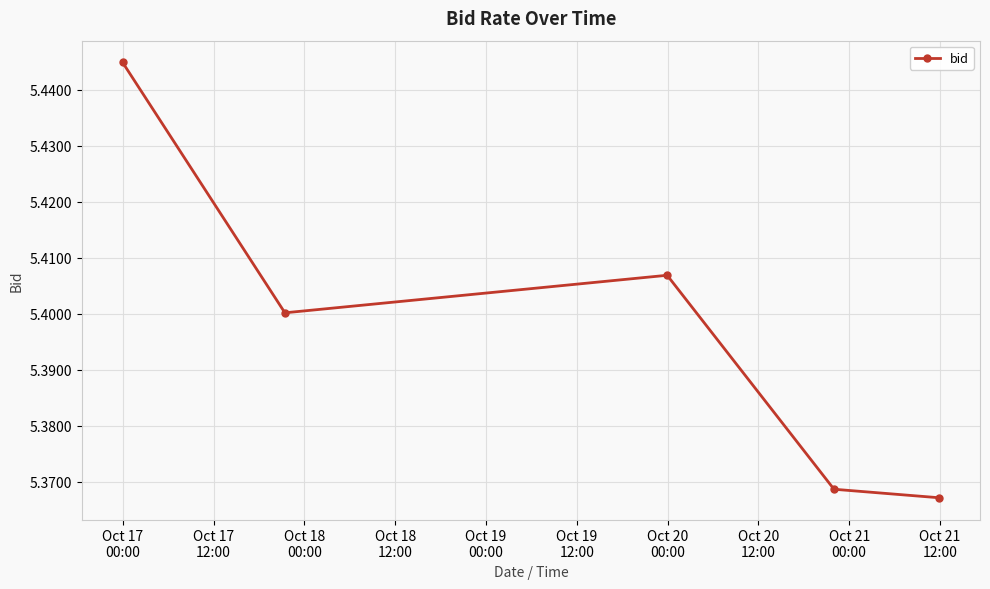

How many series are shown in this chart?

1